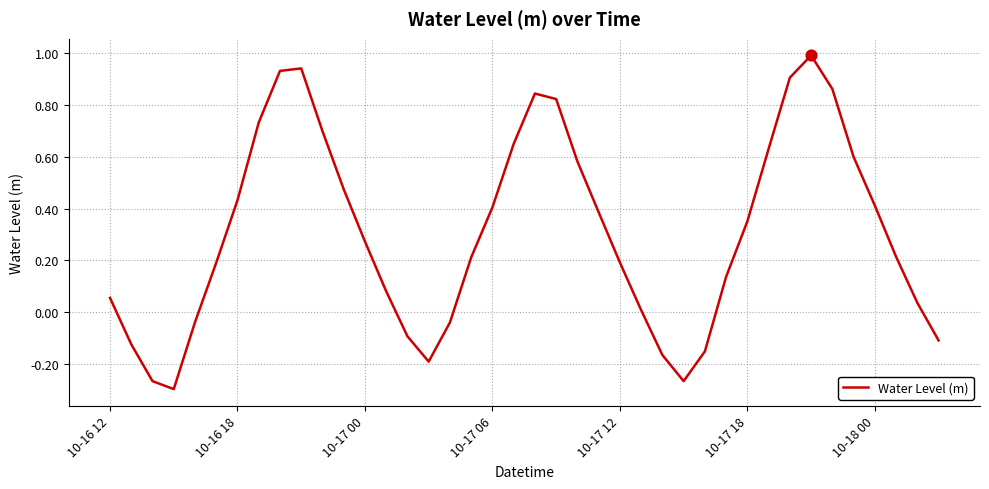

What is the difference between the maximum and minimum values?

1.3